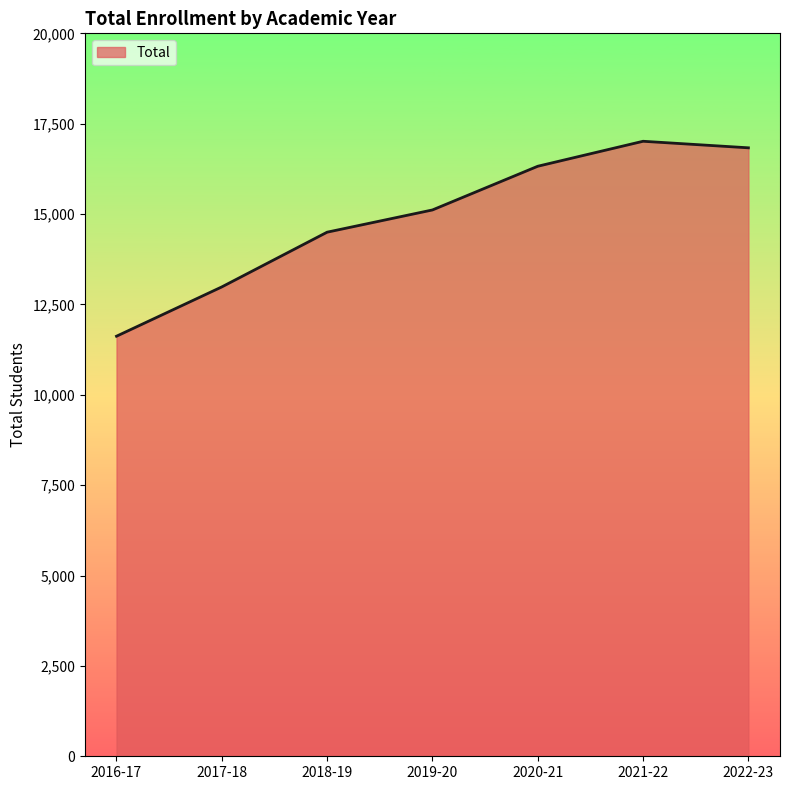

What is the difference between the maximum and second lowest values?

4029